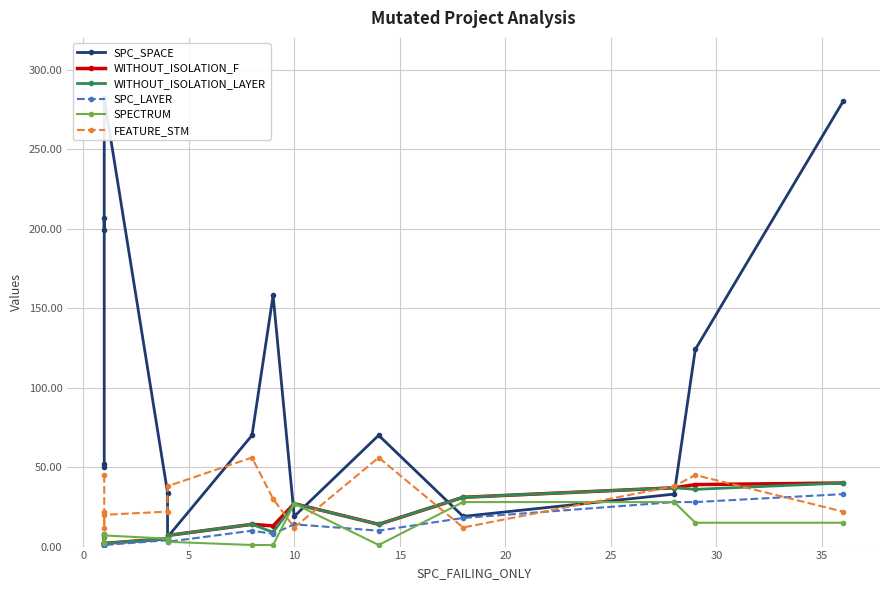

True or false: SPC_LAYER and WITHOUT_ISOLATION_LAYER intersect in this chart.

True